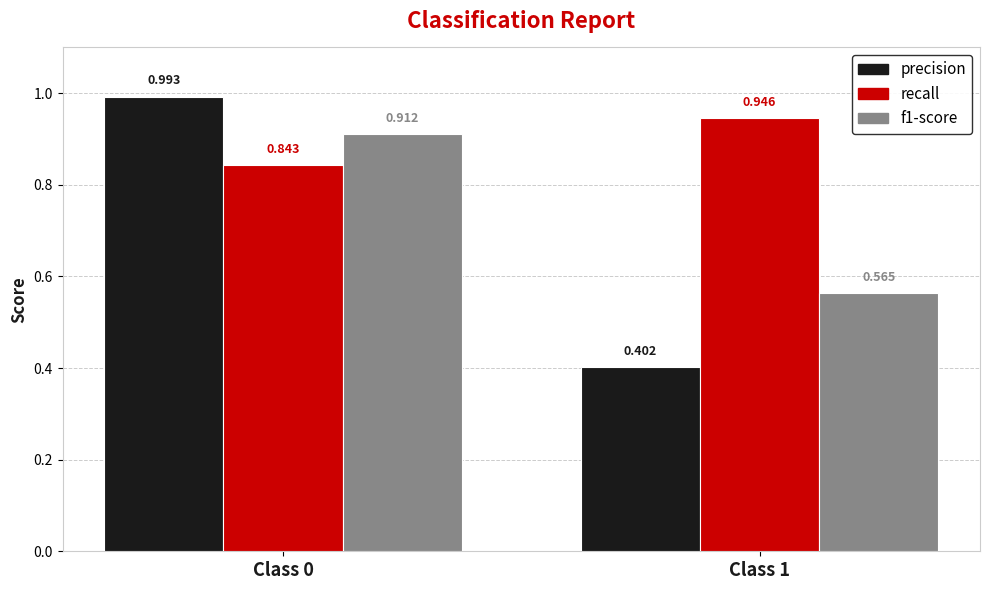

Which series has the widest spread of values?

precision